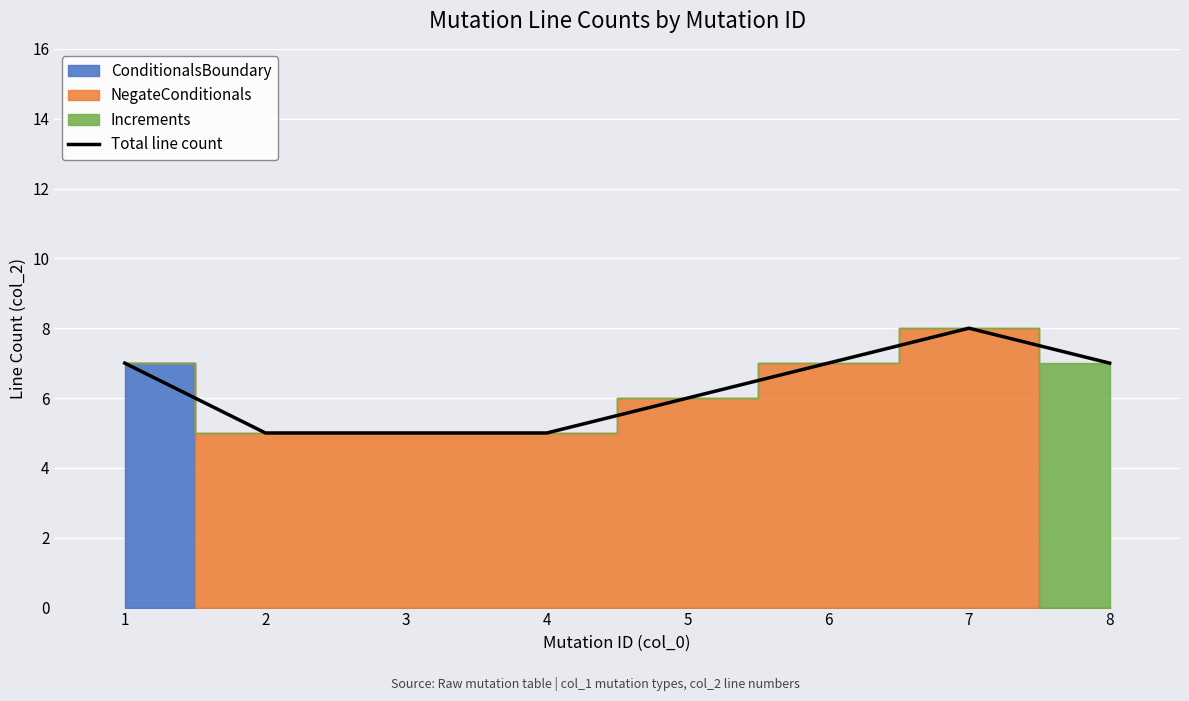

Which category has the highest value across all series?

7